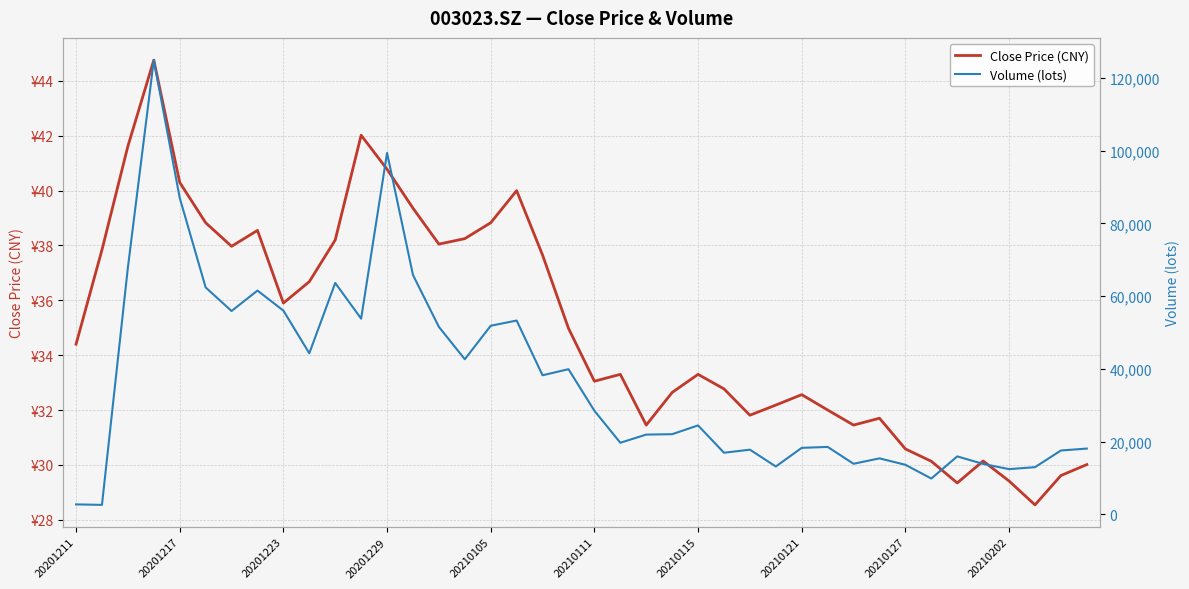

True or false: Close Price (CNY) and Volume (lots) cross at least once.

False